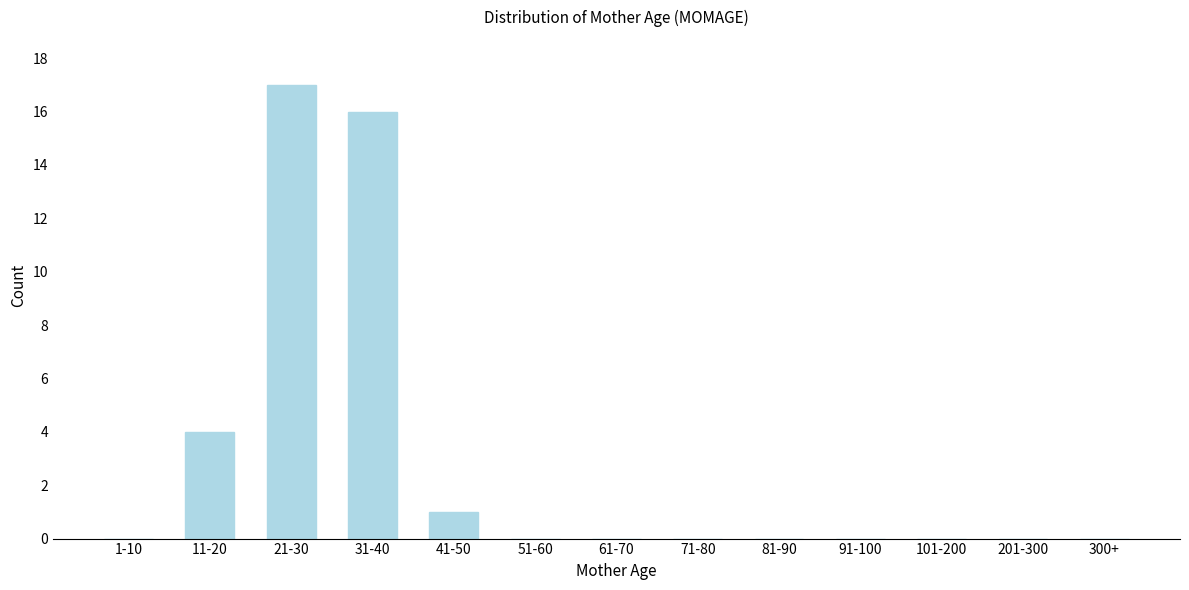

Reading left to right, what are all the values shown in this chart?

1-10=0	11-20=4	21-30=17	31-40=16	41-50=1	51-60=0	61-70=0	71-80=0	81-90=0	91-100=0	101-200=0	201-300=0	300+=0